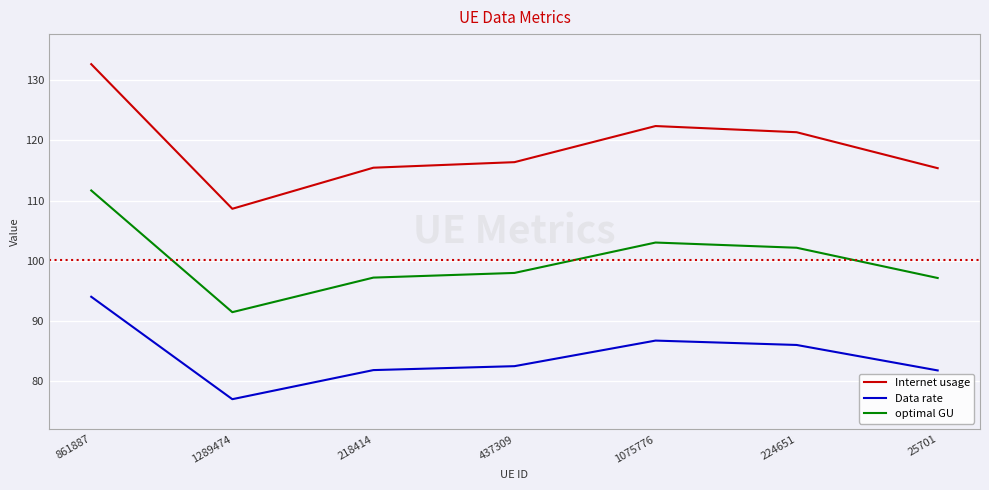

What is the total value across all series at 861887?

338.4